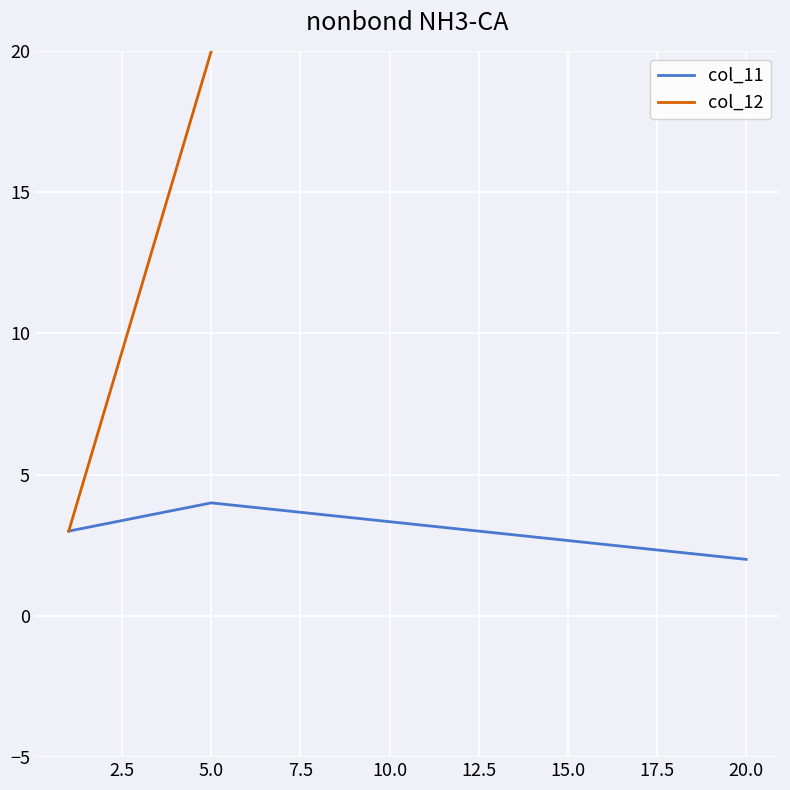

Is it true that col_11 equals 2 at 20.0?

True